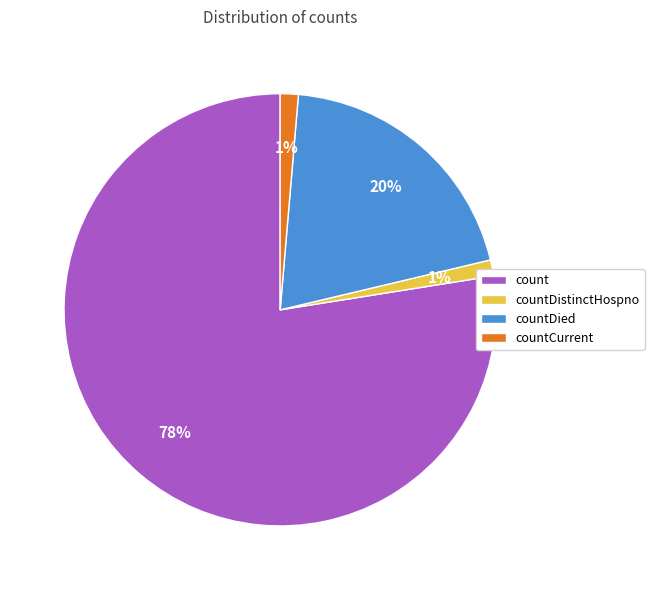

Do countCurrent and countDied together represent more than half of the pie?

No